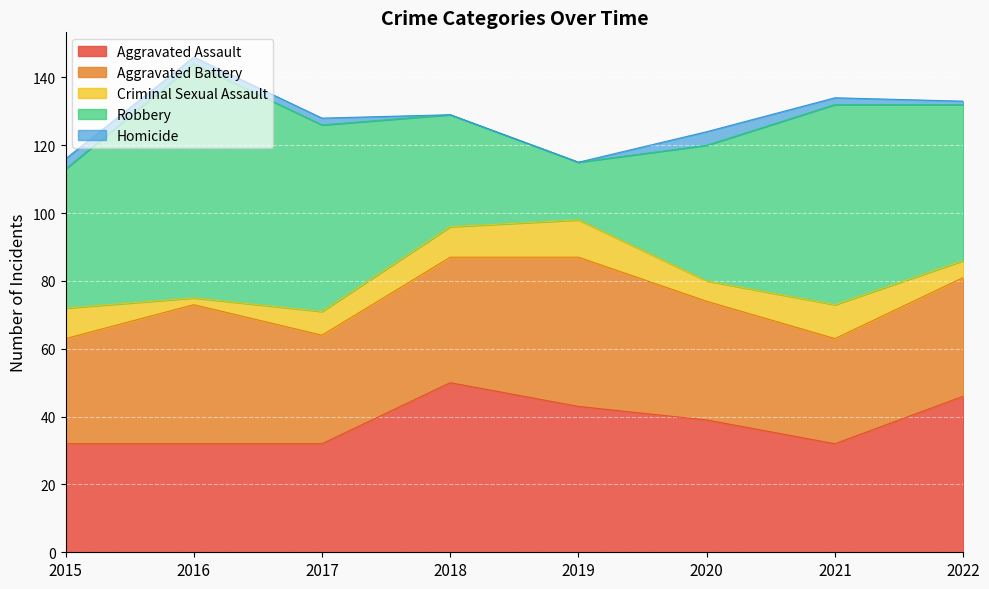

What is the sum of all Aggravated Assault values?

306